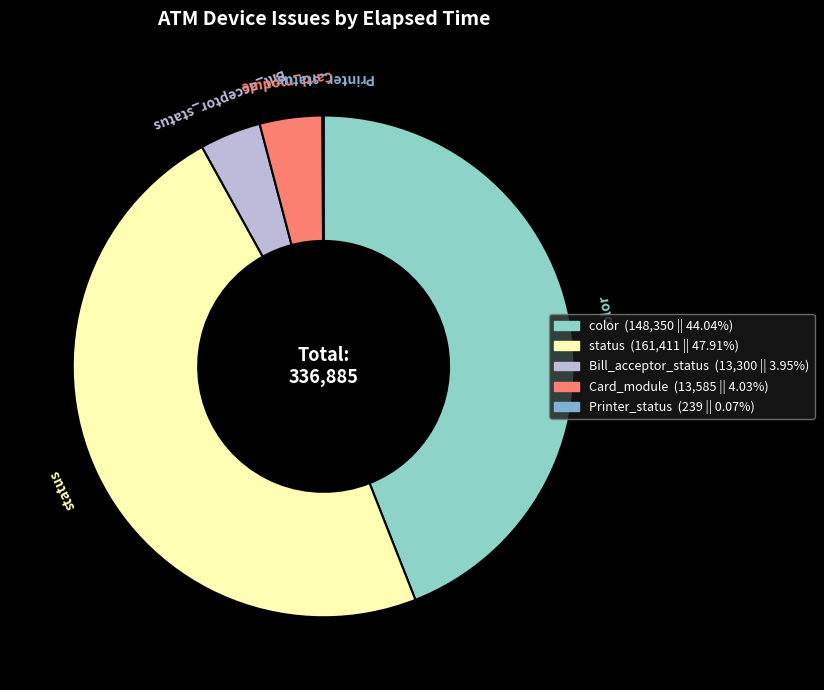

Is there a majority slice in this chart?

No